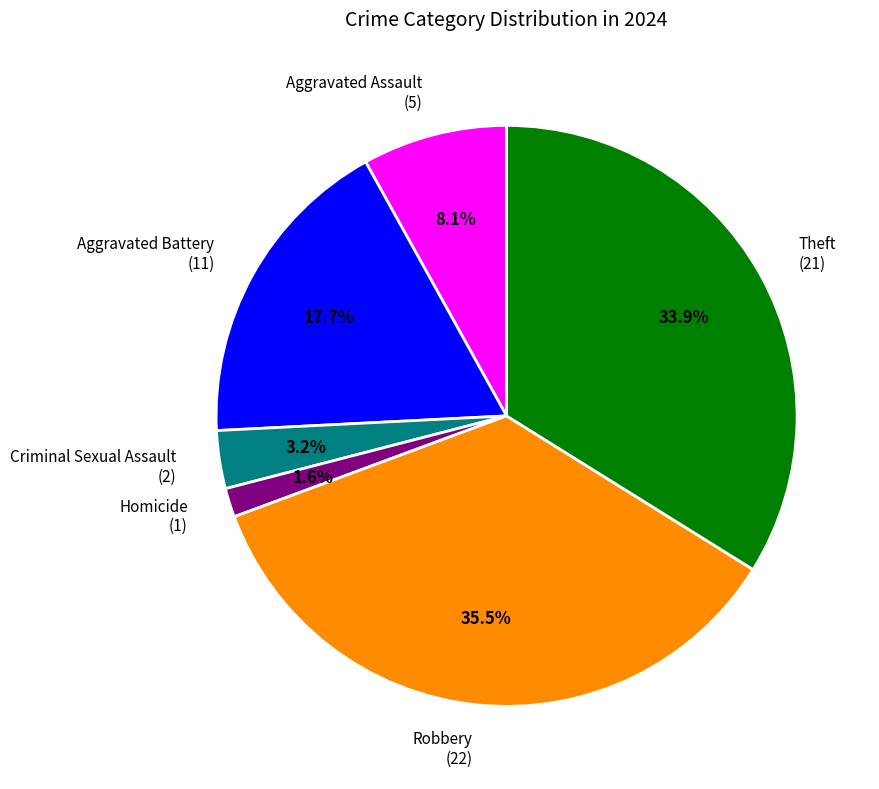

To the nearest percent, what is the average slice percentage?

17%